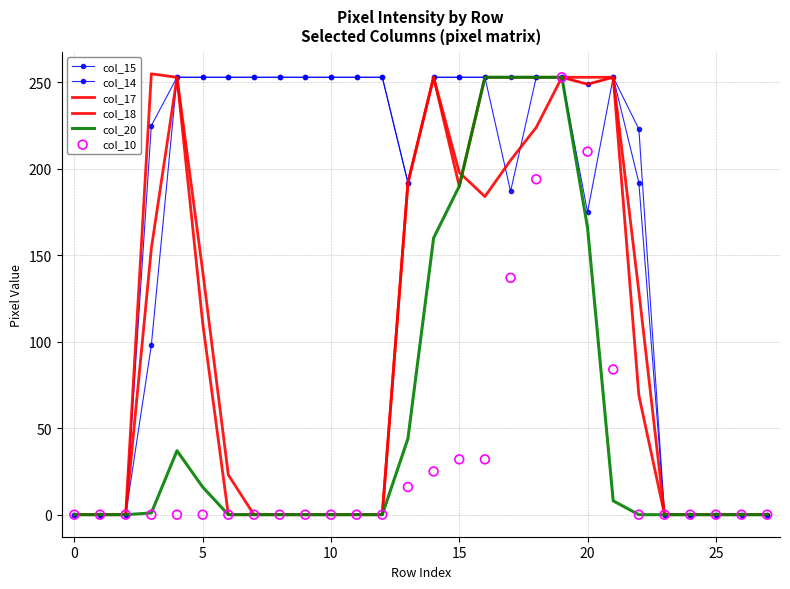

What are all the series names shown in the legend?

col_15, col_14, col_17, col_18, col_20, col_10